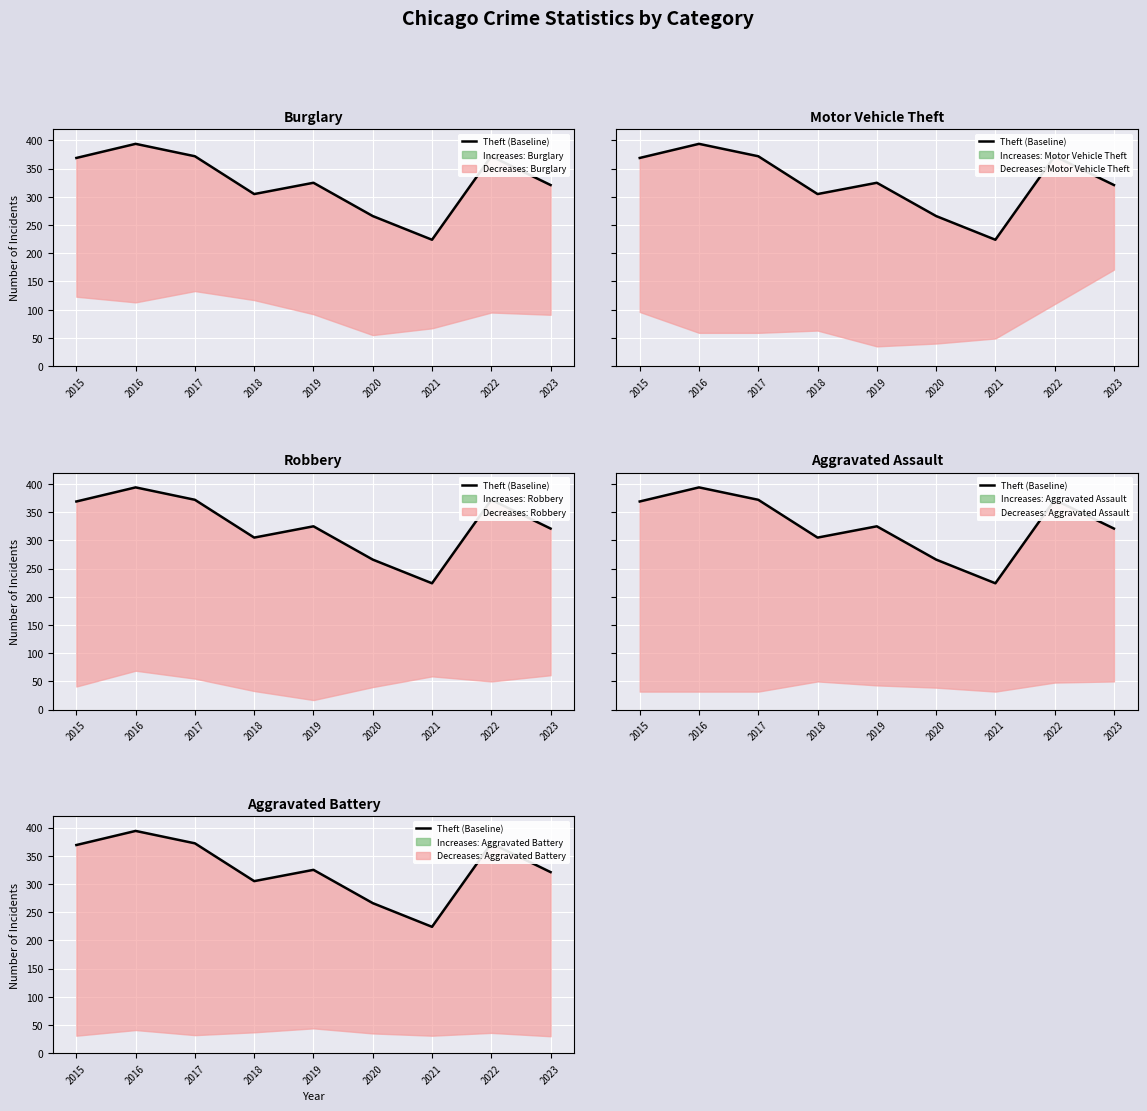

Is it true that the value at 2017 is 372?

True